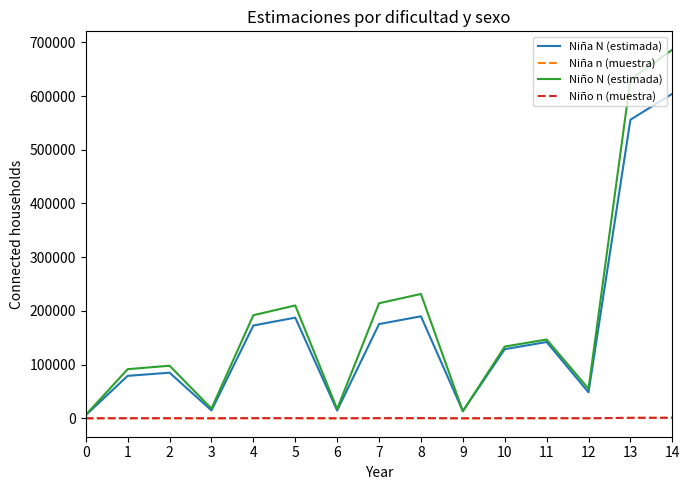

True or false: Niño N (estimada) and Niño n (muestra) cross at least once.

False